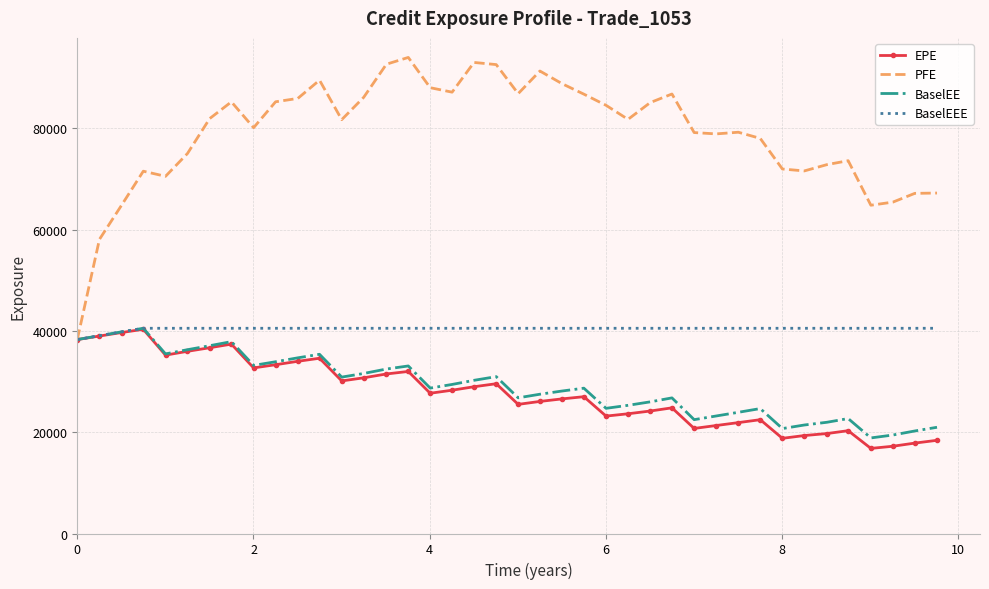

How many series are shown in this chart?

4